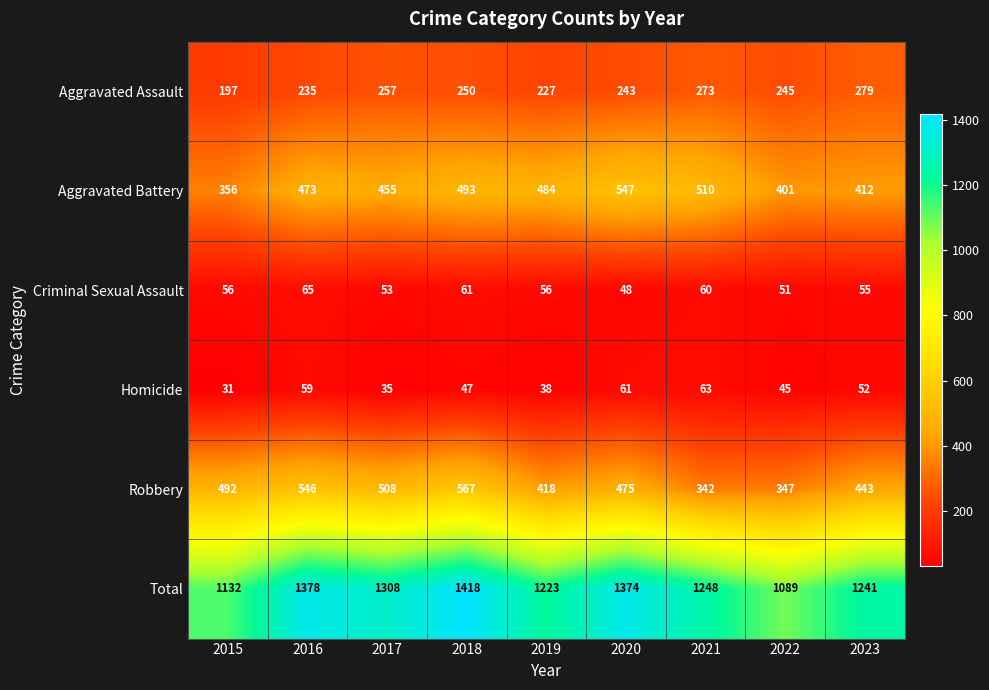

Rank the series at 2021 from highest to lowest value.

Total, Aggravated Battery, Robbery, Aggravated Assault, Homicide, Criminal Sexual Assault